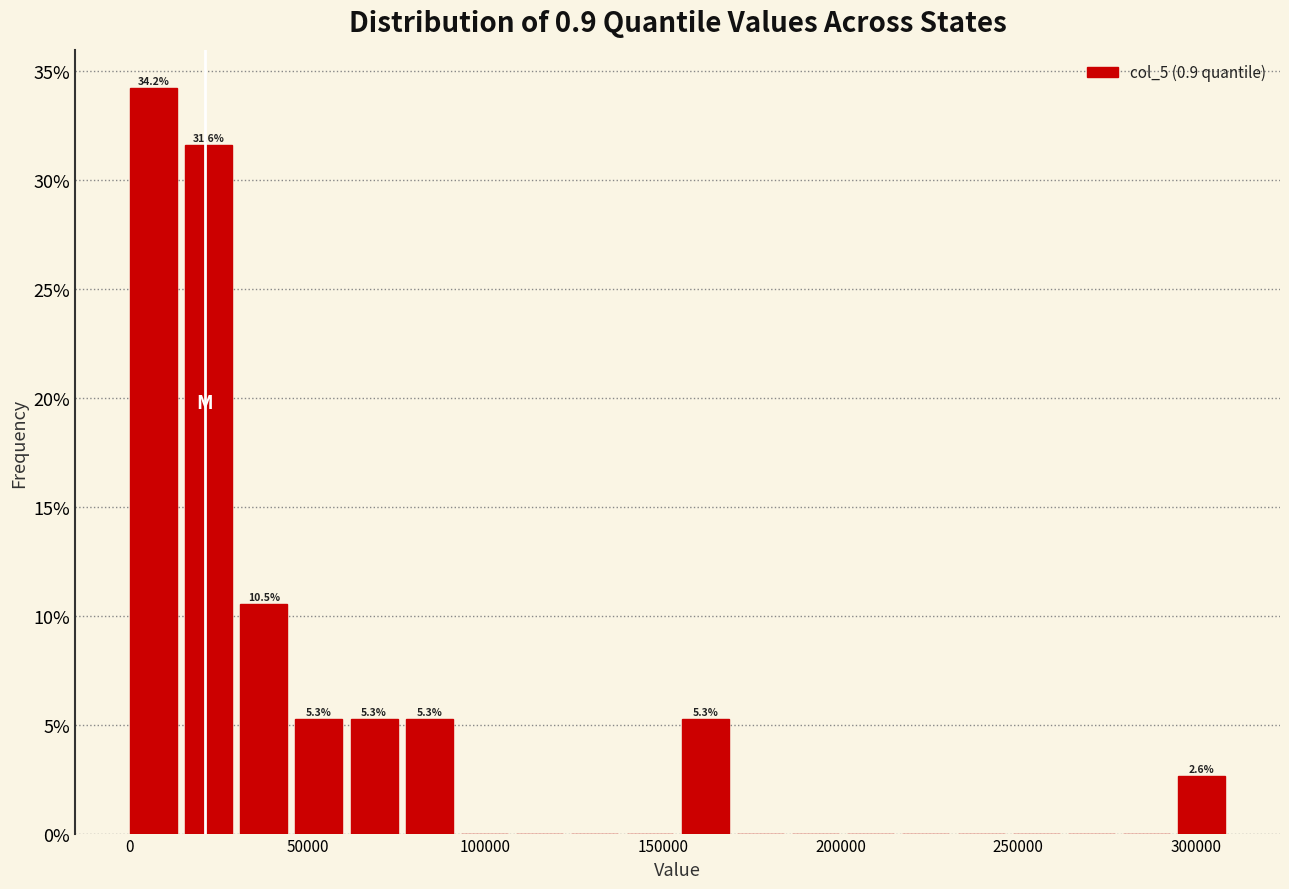

Around what value on the x-axis is the tallest bar? Give the approximate position of its centre, as read against the axis.

5000